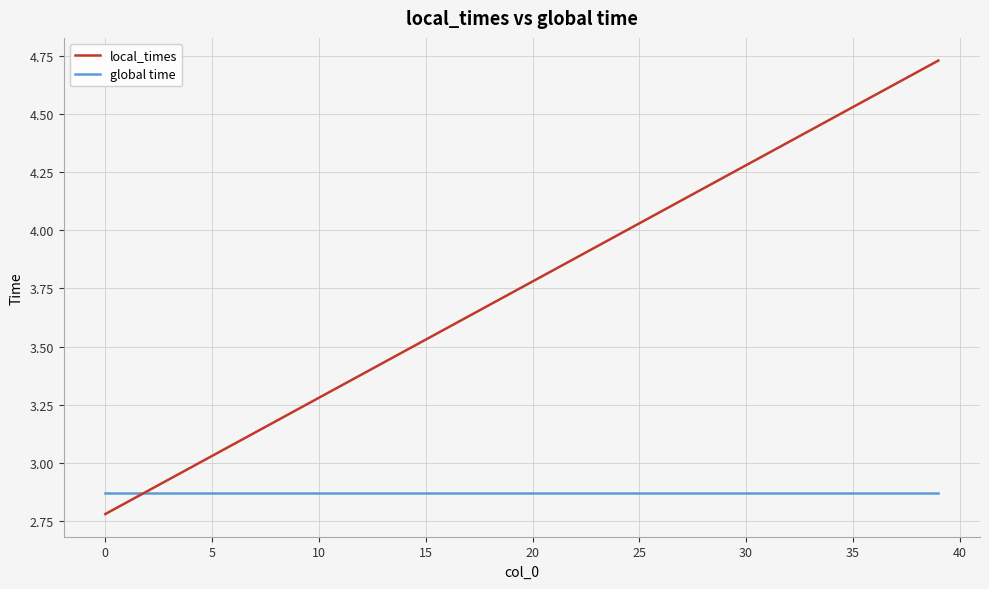

Which series has the largest total across all categories?

local_times